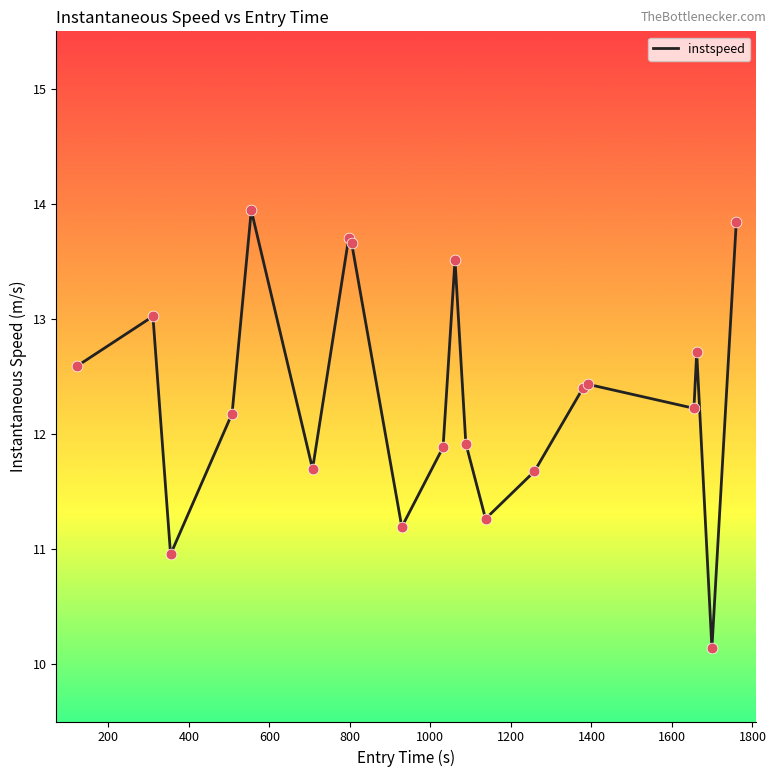

What is the smallest value displayed?

10.1